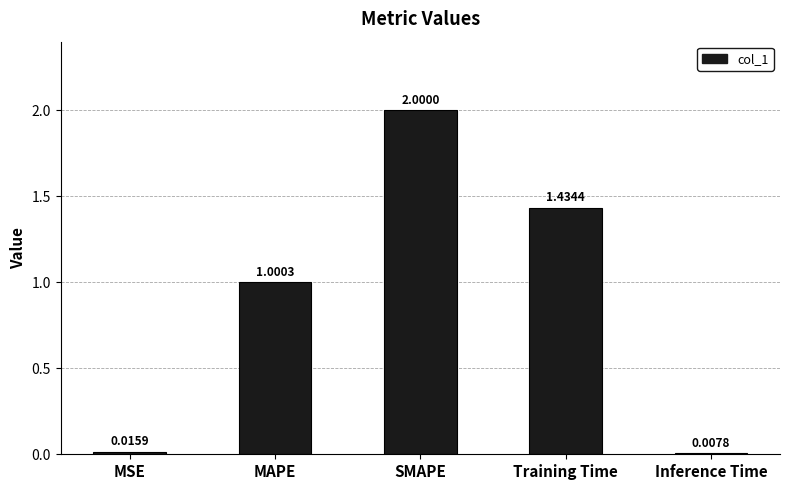

Are the bars horizontal?

No